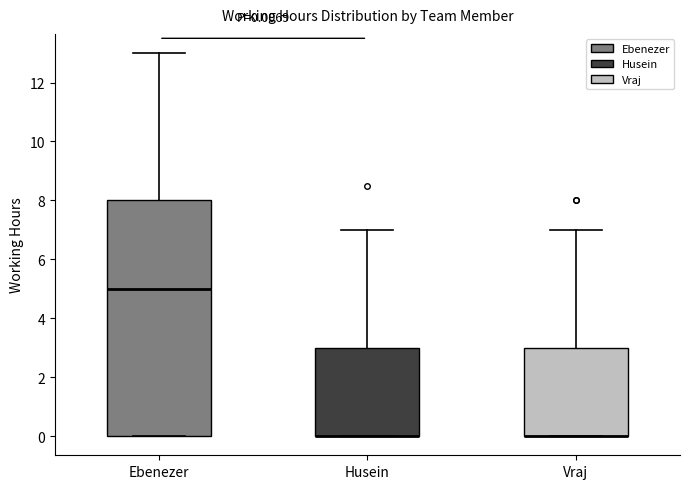

Which box is the tallest, from its lower edge to its upper edge?

Ebenezer